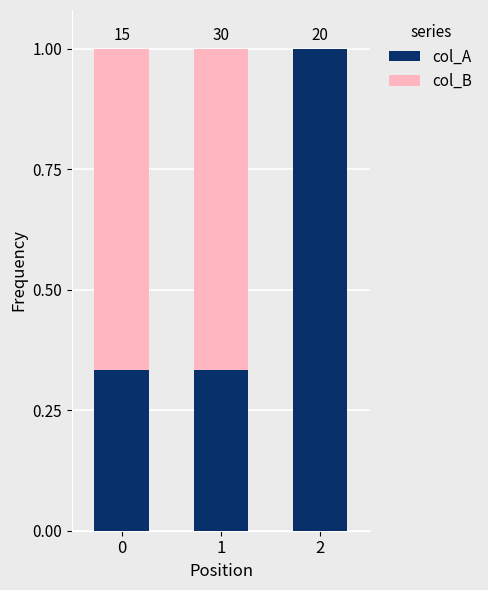

Are the bars horizontal?

No